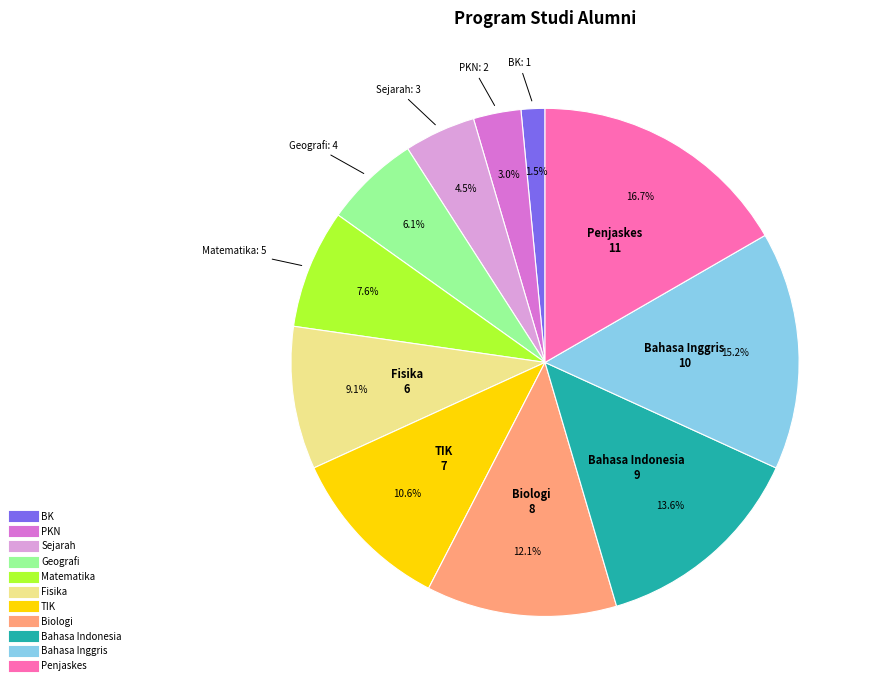

Which has a higher value, BK or Matematika?

Matematika